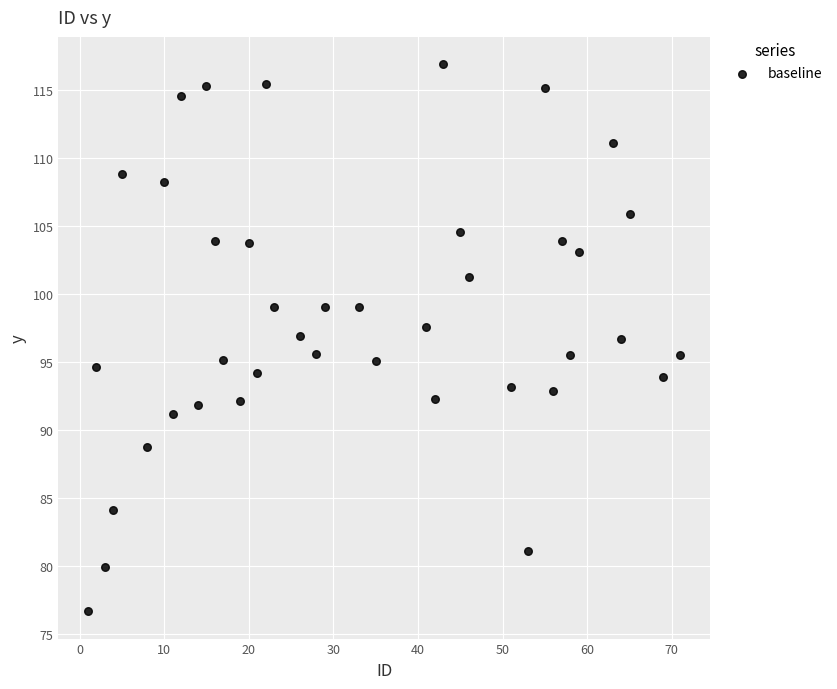

What is the range of X values (max minus min)?

70.0